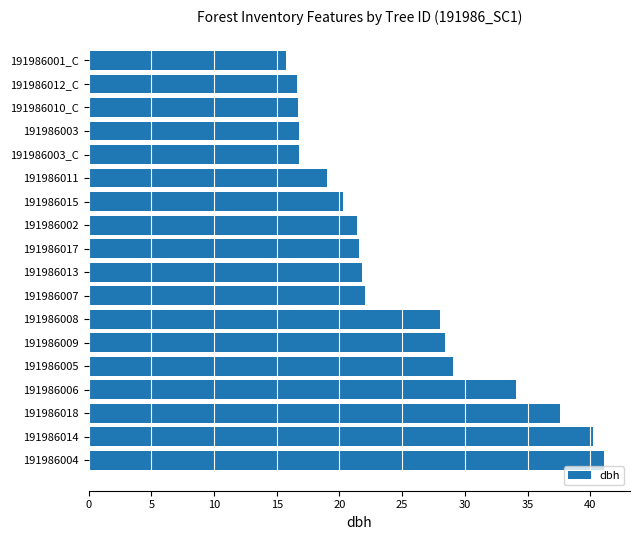

How many values are below 21?

7